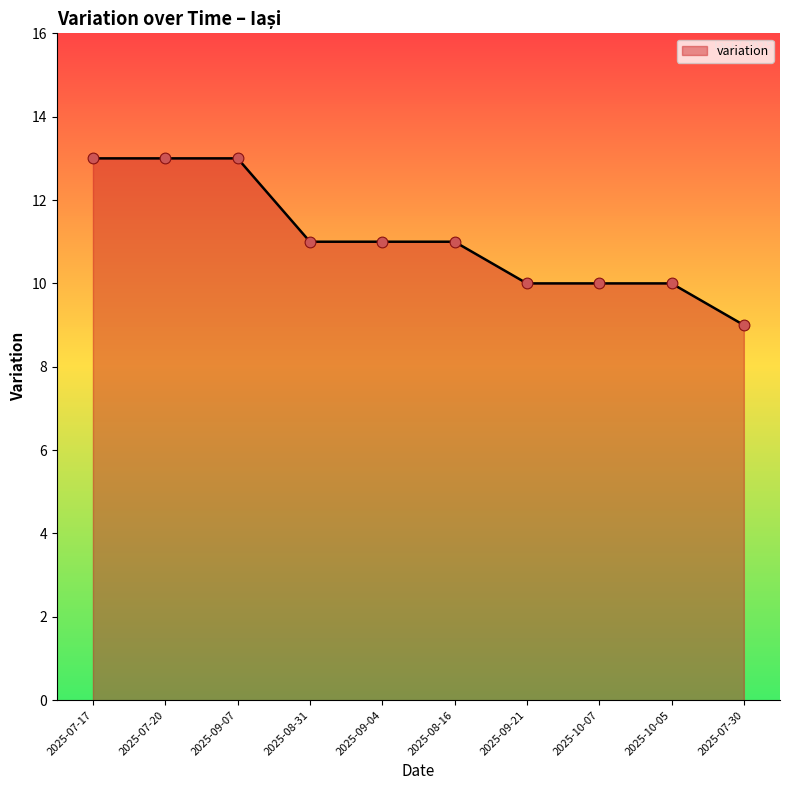

Between 2025-09-21 and 2025-09-07, which is larger?

2025-09-07